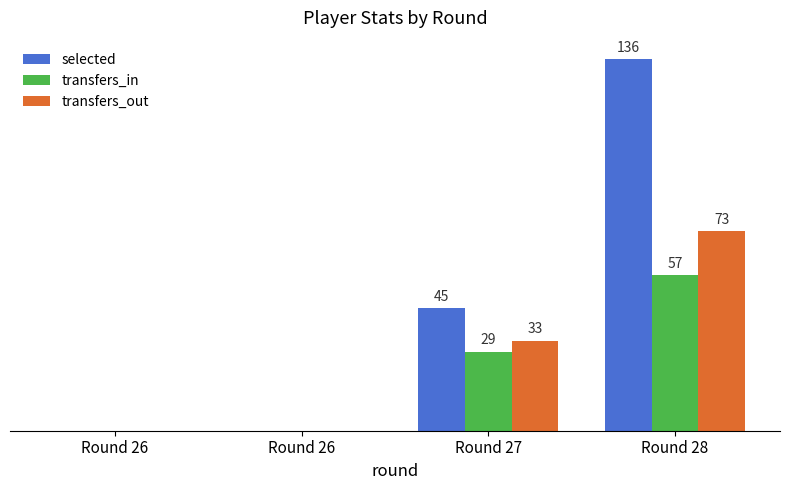

What are all the series names shown in the legend?

selected, transfers_in, transfers_out